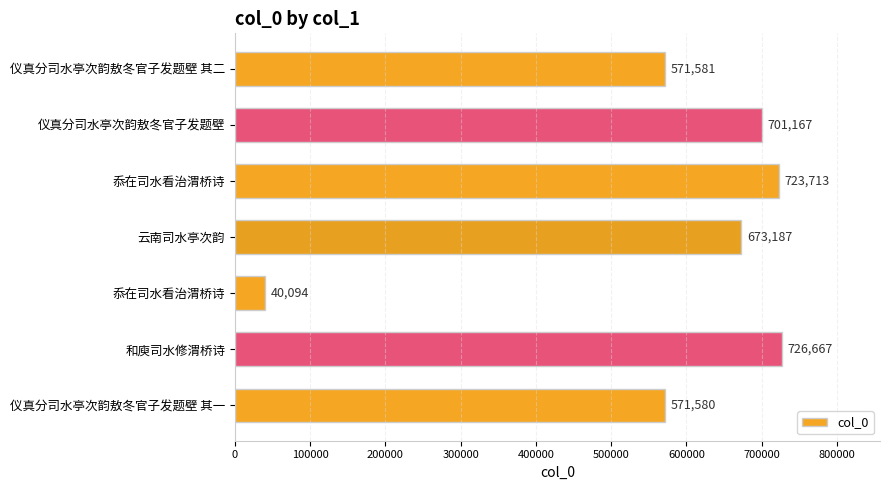

How many data points are less than 673187?

3